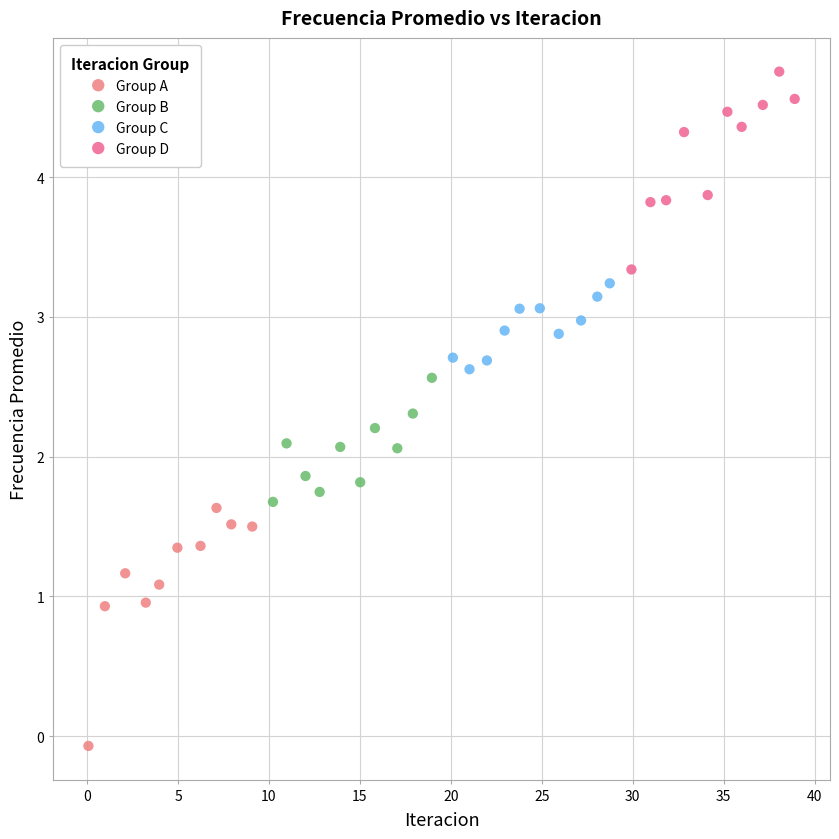

Which series reaches the maximum Y coordinate?

Group D